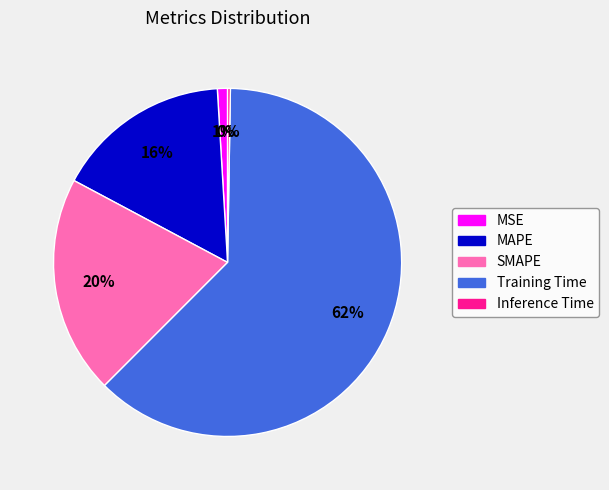

To the nearest percent, what portion does MSE represent?

1%